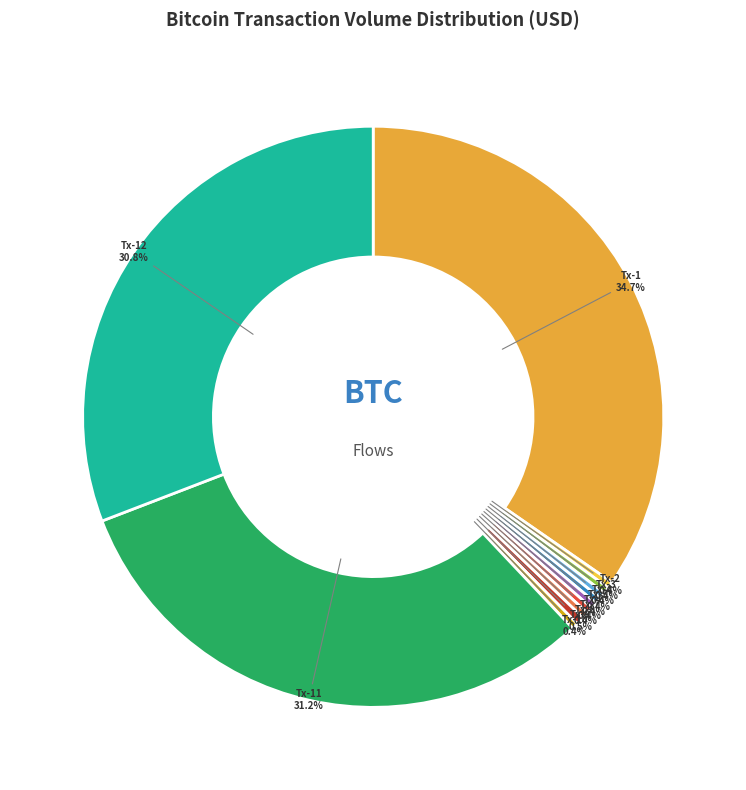

True or false: Tx-7 accounts for 10% of the total.

False